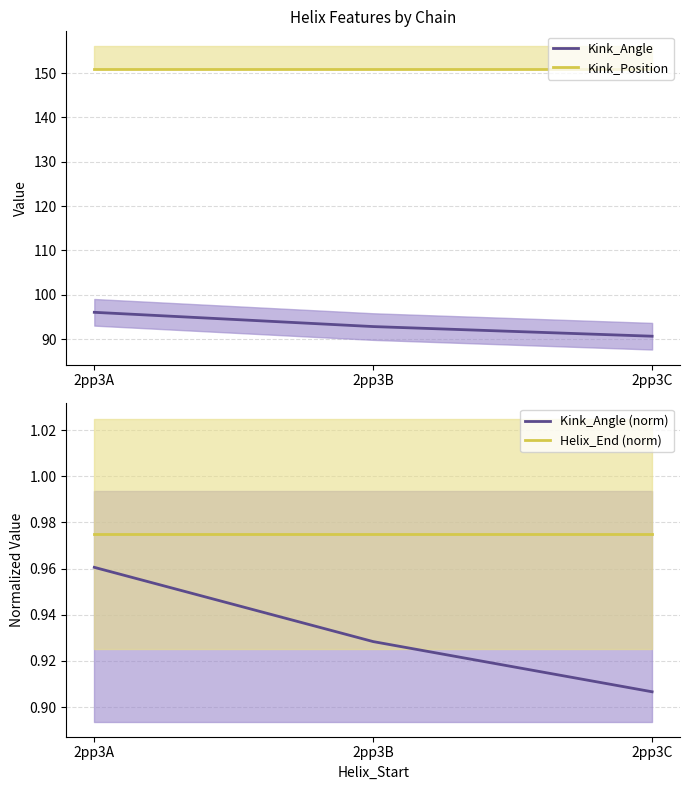

What is the sum of all Kink_Angle values?

279.6